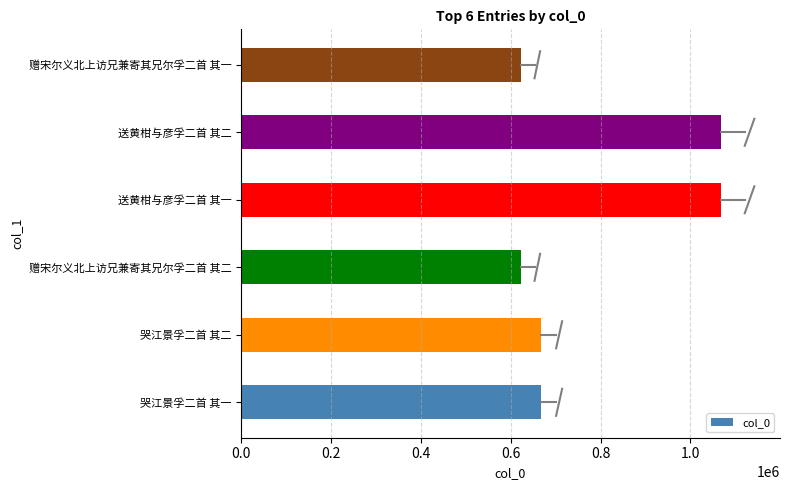

What is the sum of the values at 哭江景孚二首 其一 and 送黄柑与彦孚二首 其二?

1735355